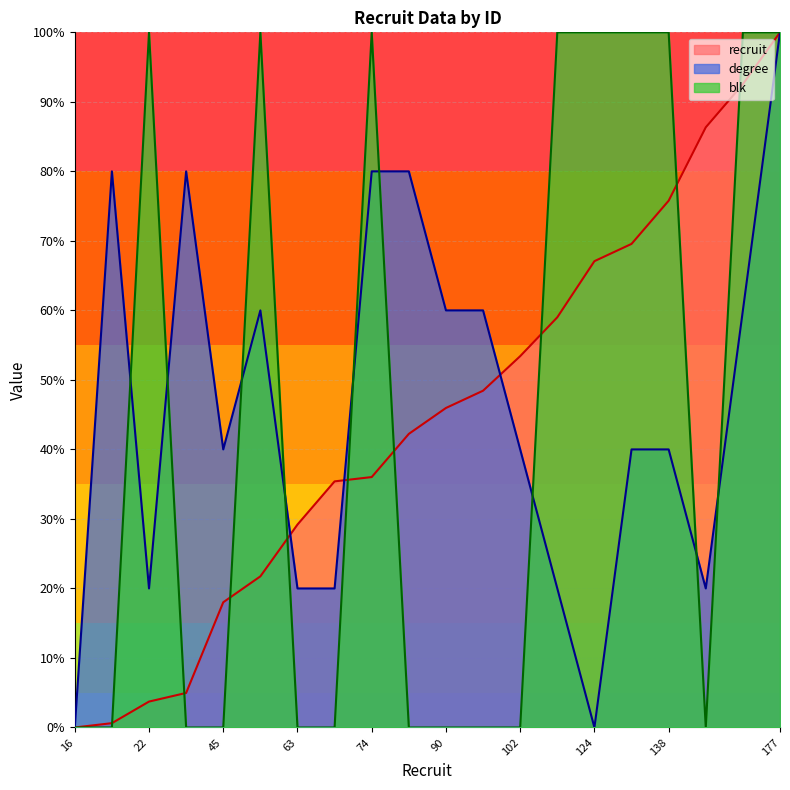

True or false: recruit has a value of 131.7 at 165.

False